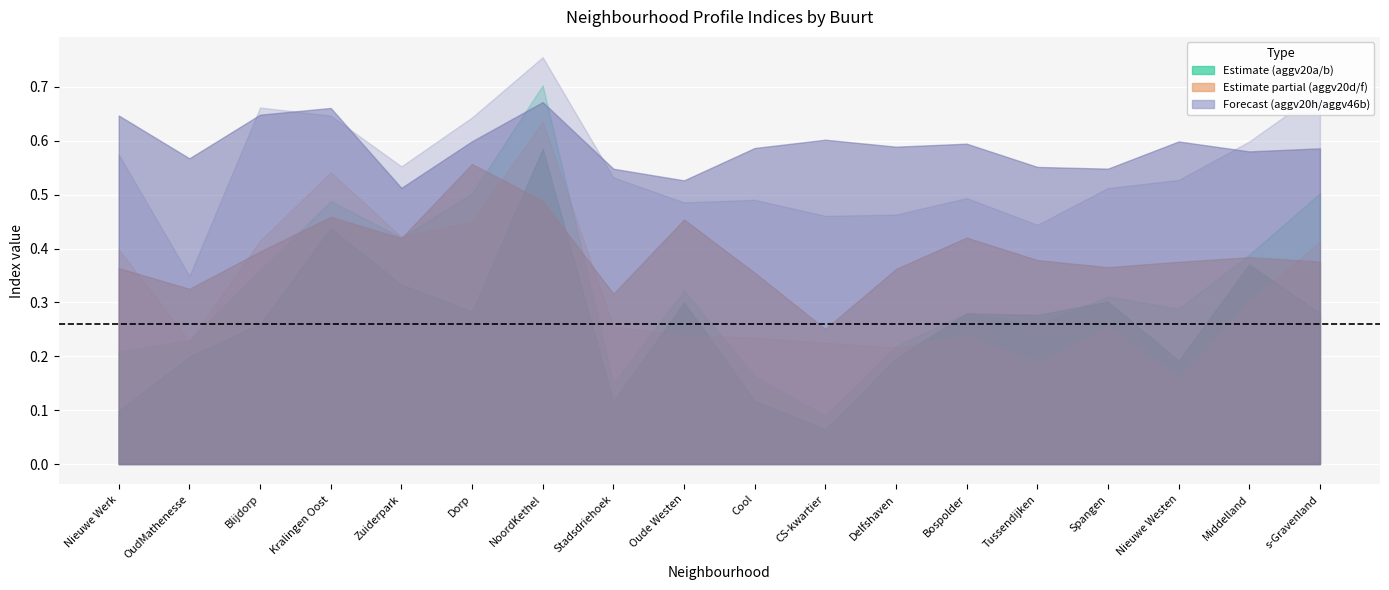

True or false: aggv20h and aggv20b cross at least once.

False